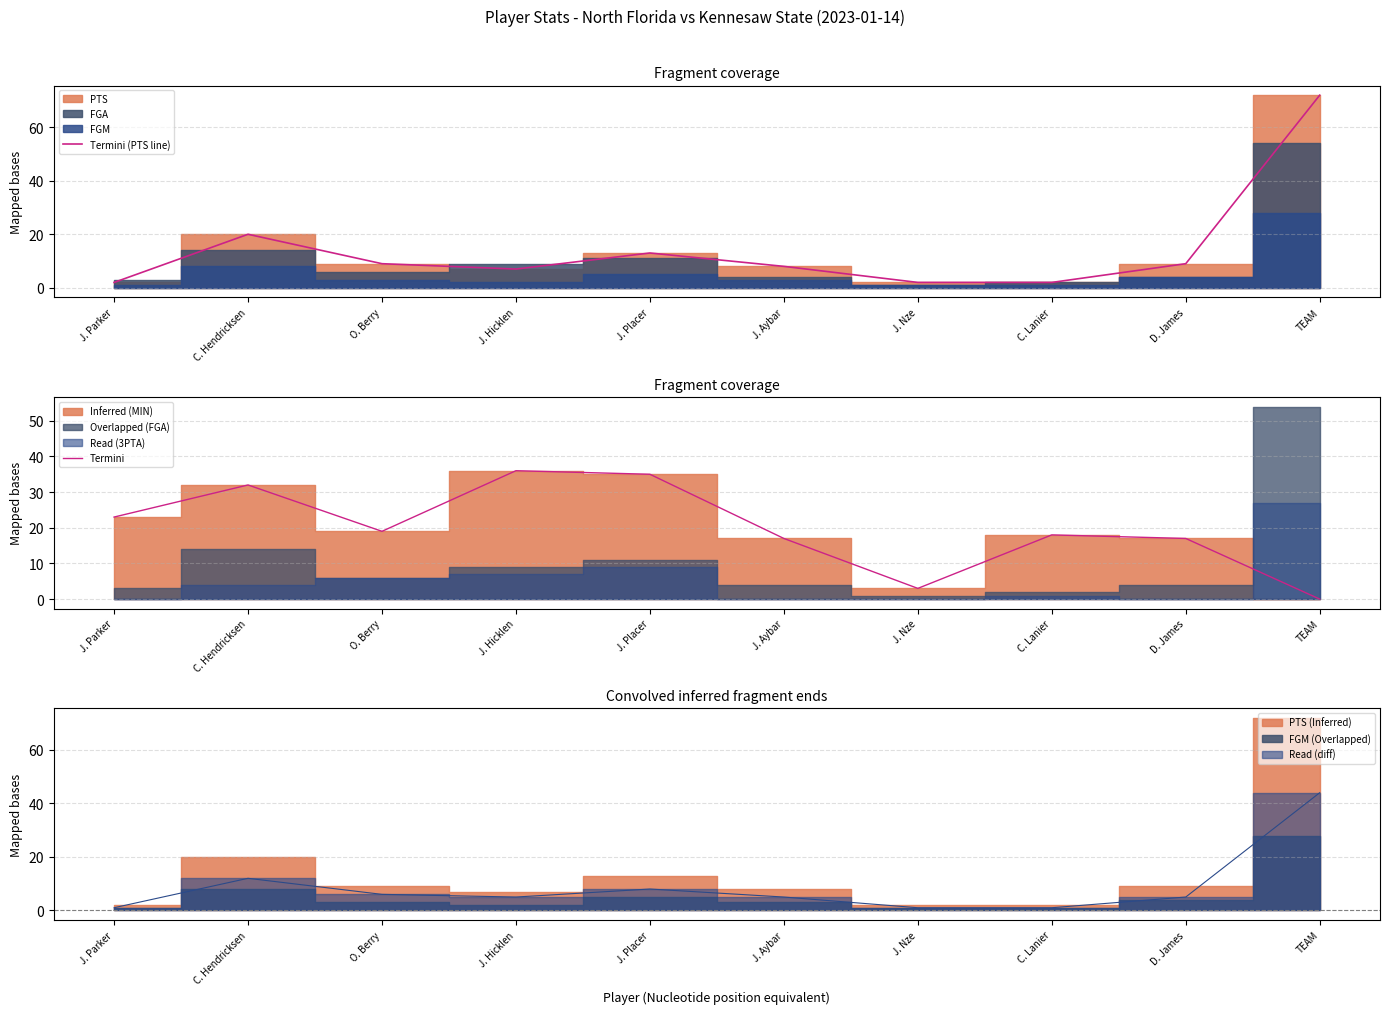

What is the average value of the Termini series?

20